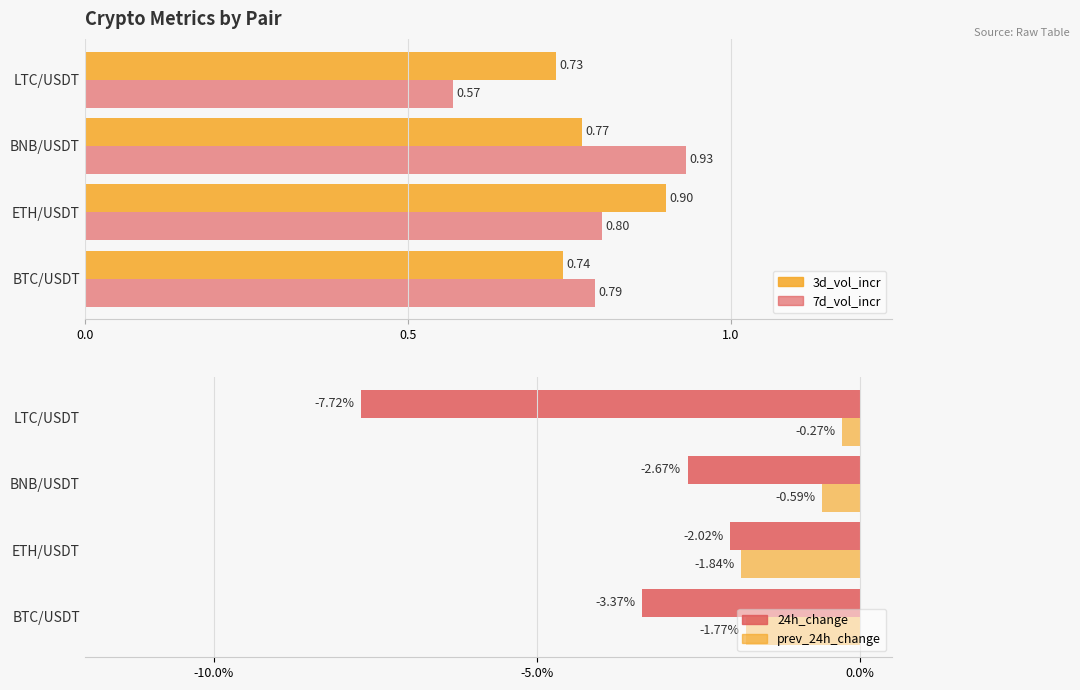

How many bars are there in total?

16